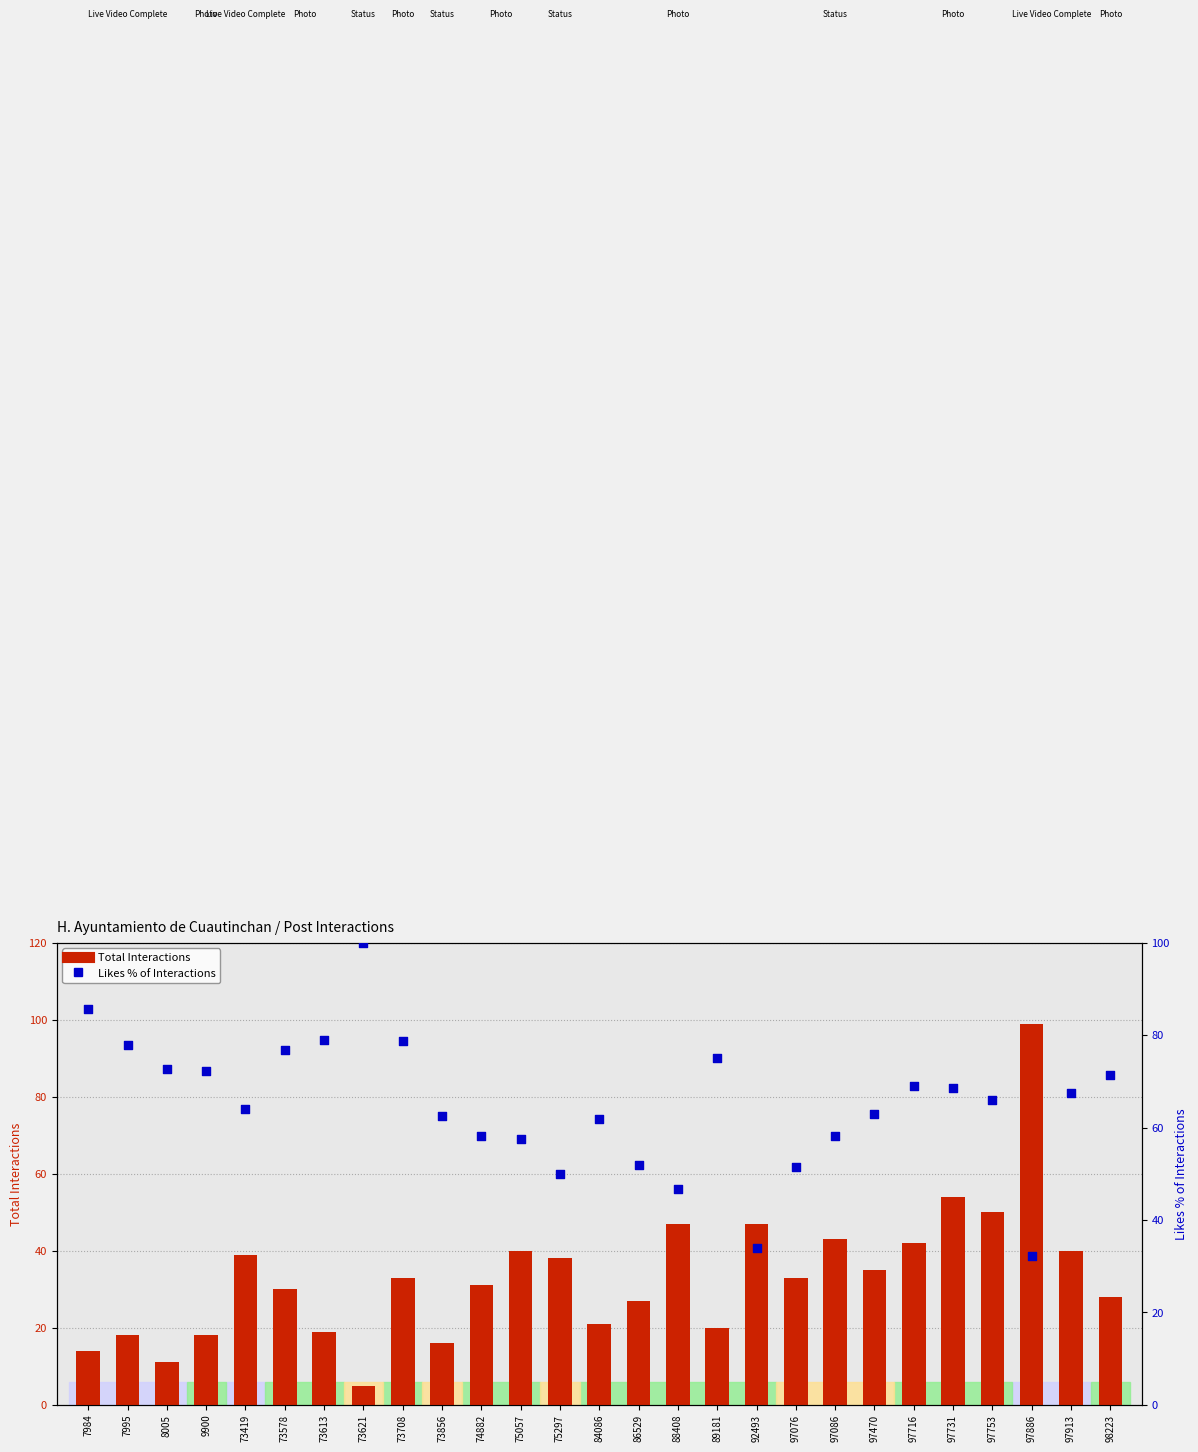

At how many categories does at least one series exceed 72?

10